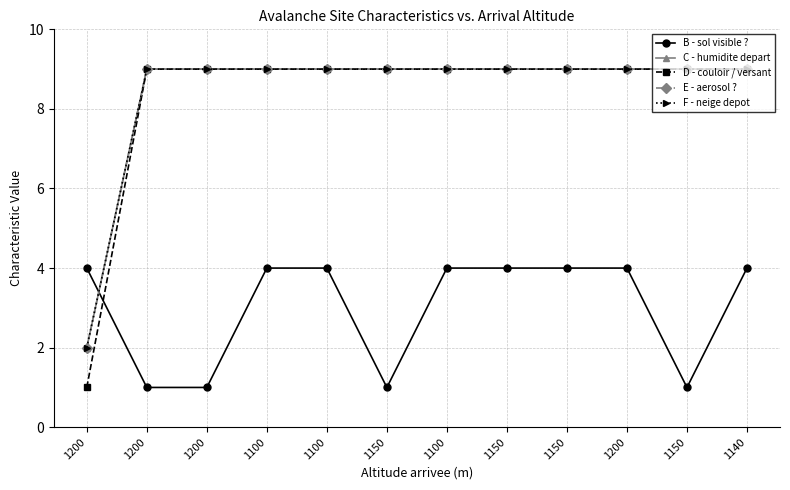

Is this an area chart (filled region under the line)?

No